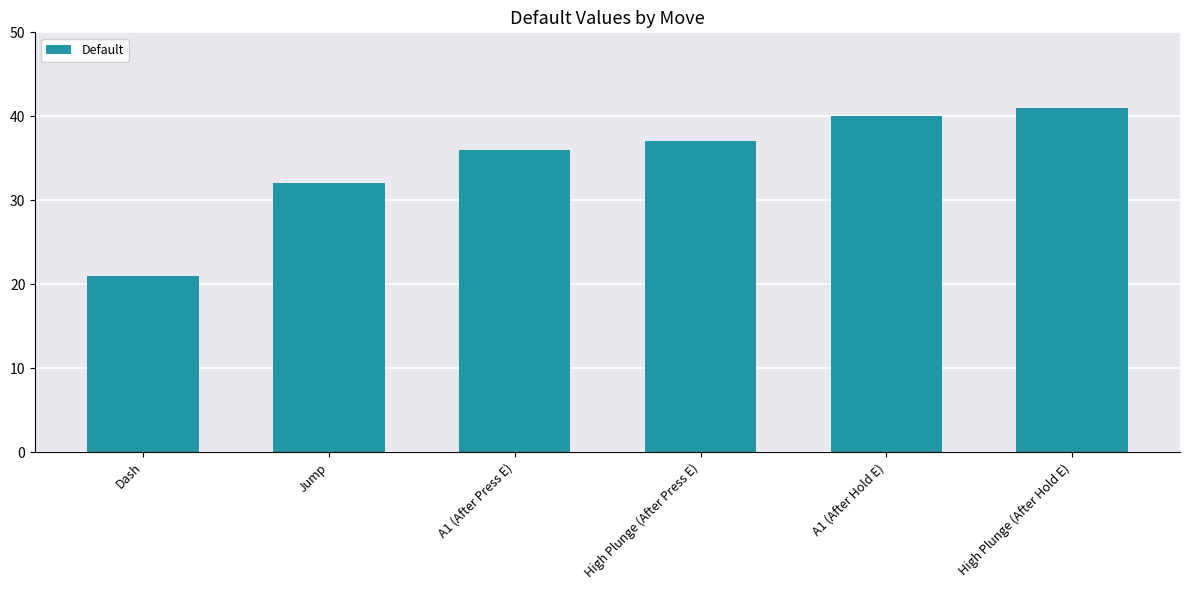

The chart shows a value of 18 at A1 (After Press E). True or false?

False